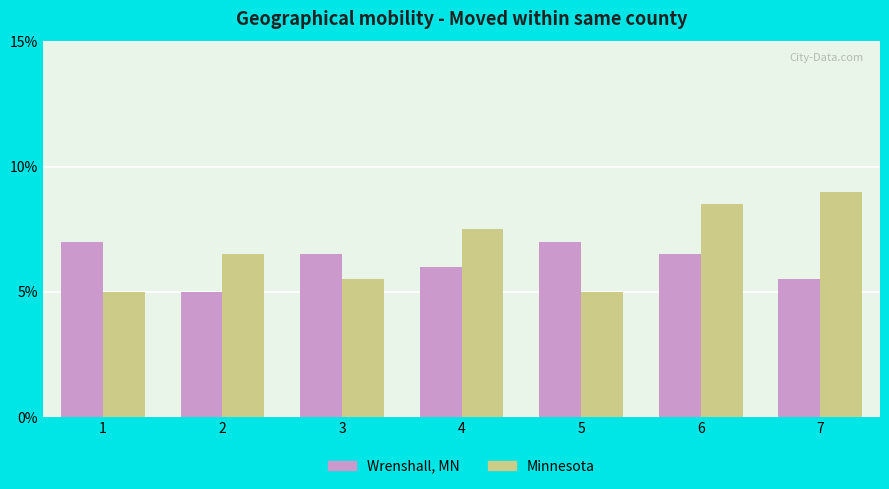

List the series in order of their overall mean, highest first.

Minnesota, Wrenshall, MN